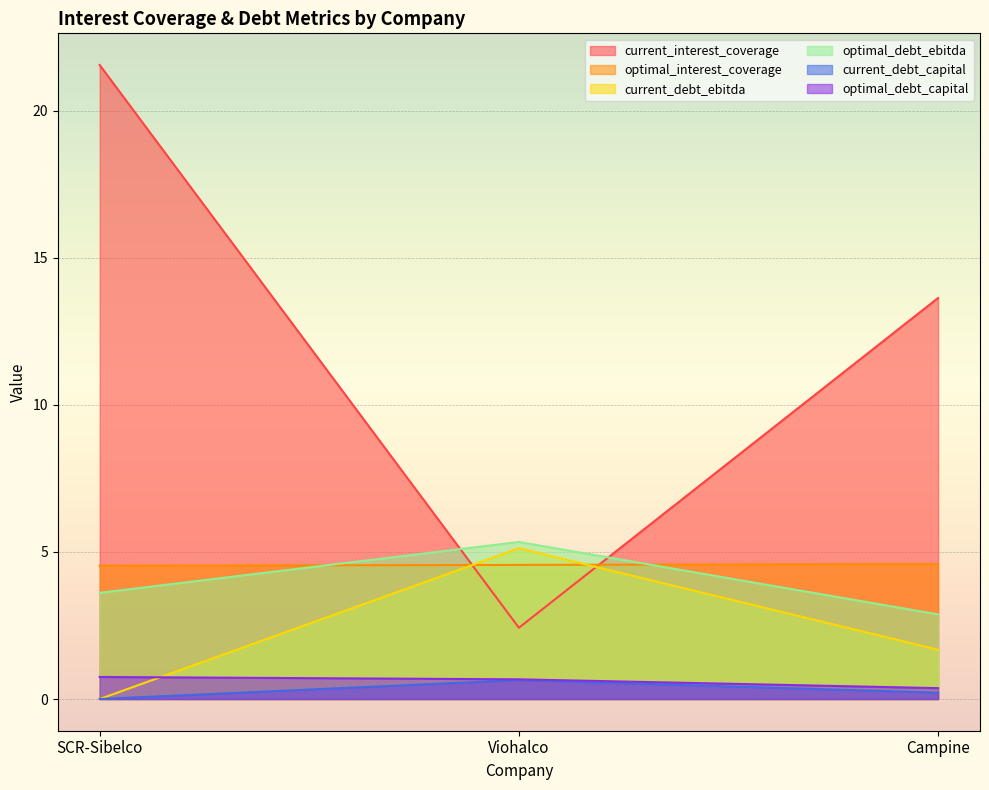

List the labels in order of optimal_debt_capital value, largest first.

SCR-Sibelco, Viohalco, Campine